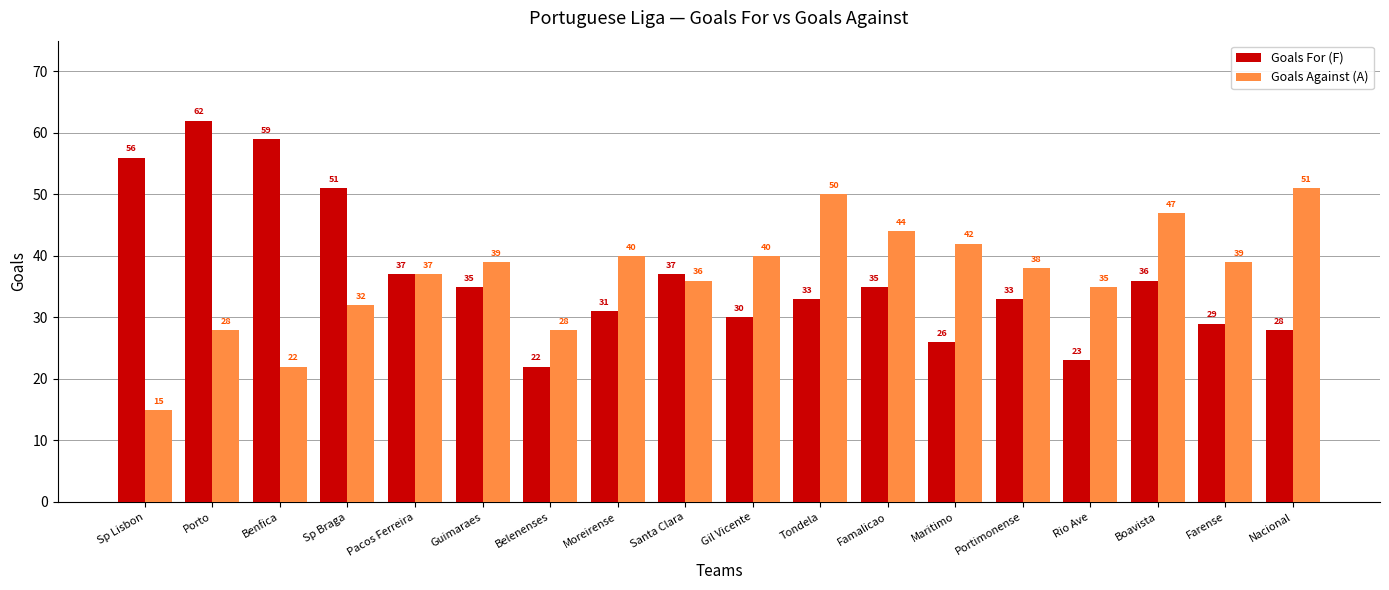

Rank the series at Farense from lowest to highest value.

Goals For (F), Goals Against (A)